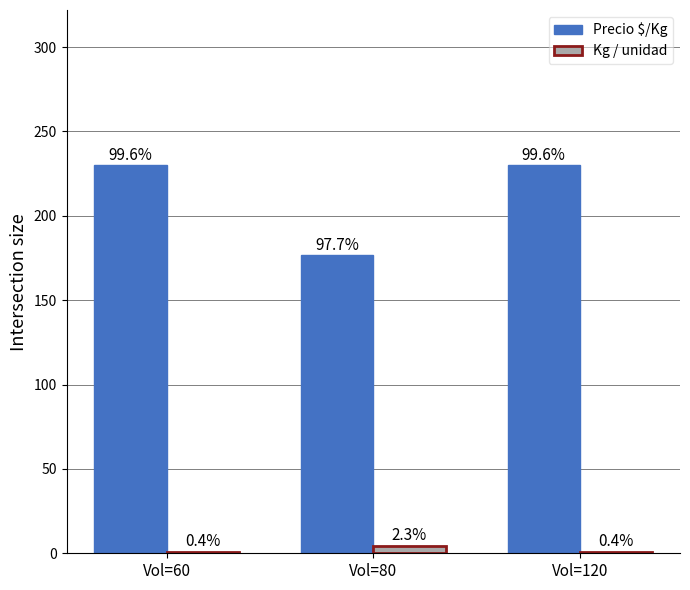

What is the value of the Precio $/Kg bar at the 1st from the left?

230.0